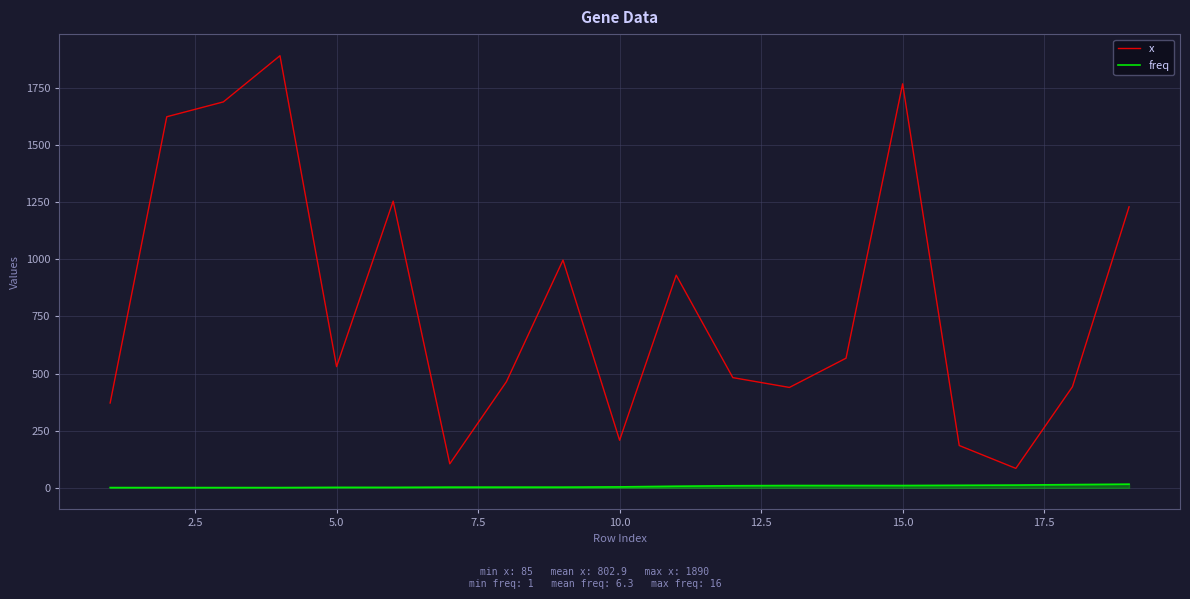

True or false: freq and x cross at least once.

False